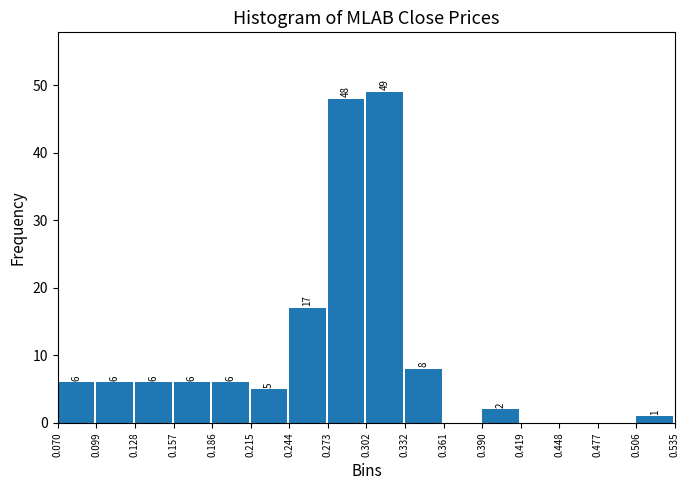

Which range on the x-axis has the tallest bar?

0.302 to 0.332